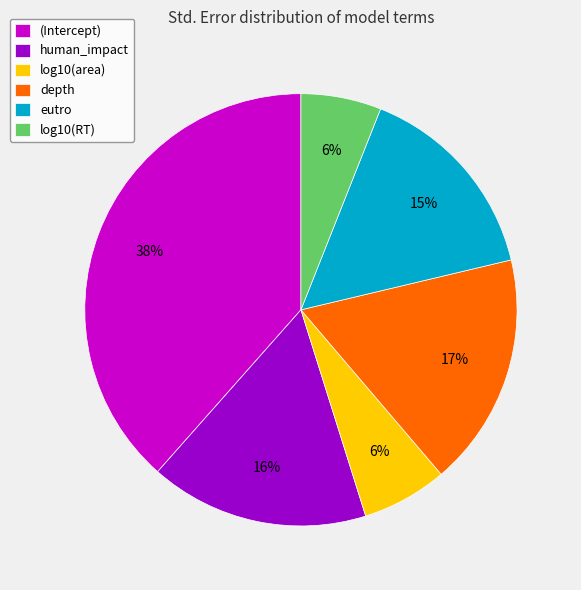

Is it true that log10(RT) is 20% of the pie?

False